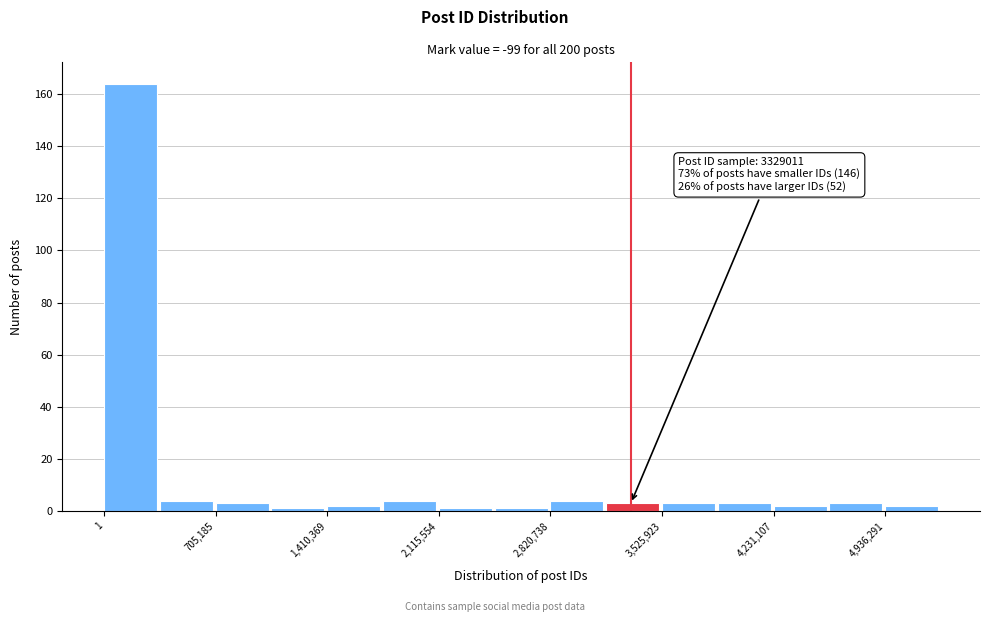

Read against the x-axis, roughly where is the centre of the tallest bar?

200000